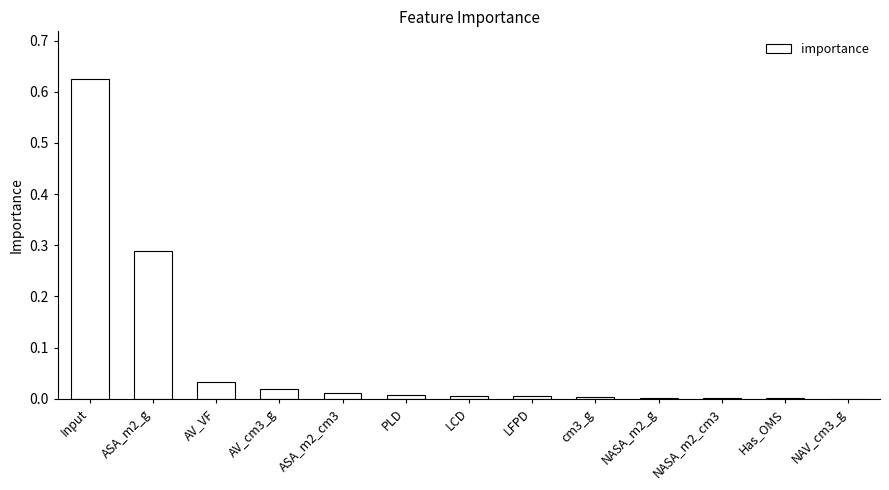

The value at LCD is 0.0. True or false?

True